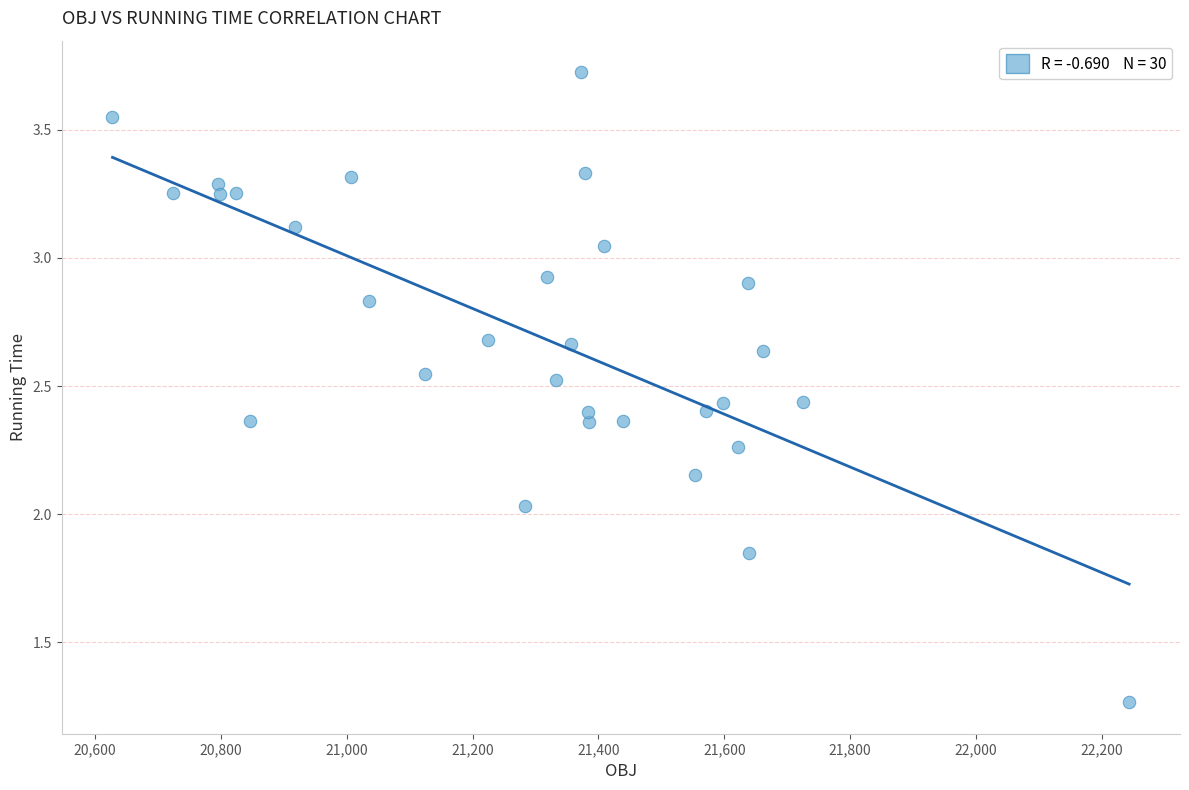

What is the range of X values (max minus min)?

1616.1